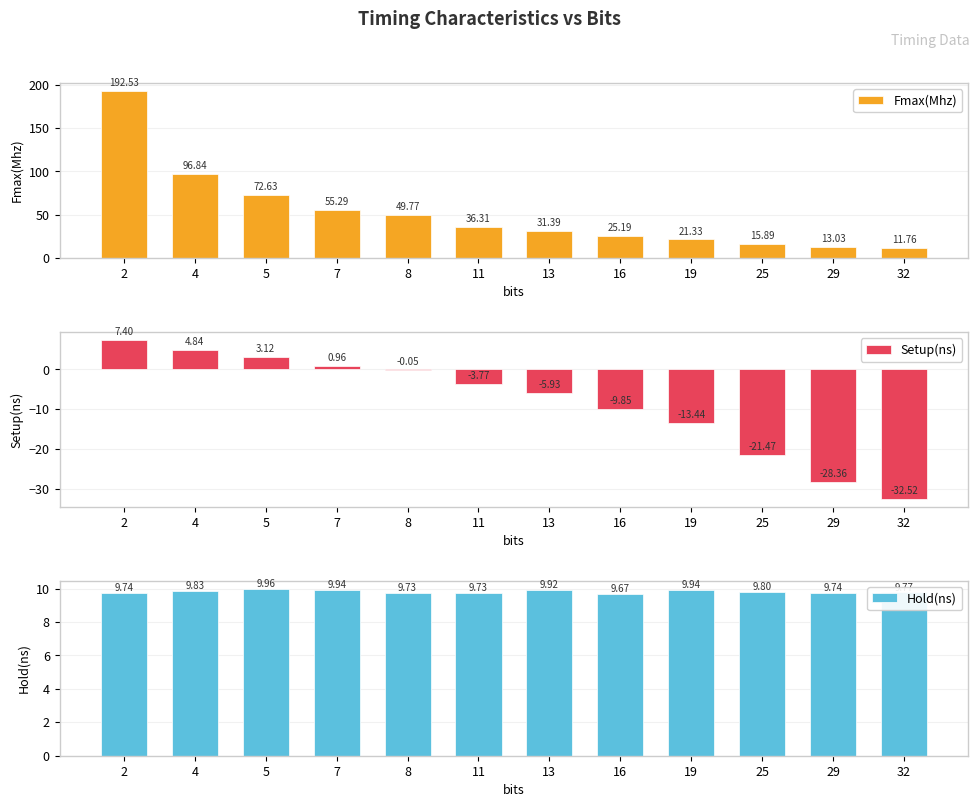

List the series in order of their peak value, lowest first.

Setup(ns), Hold(ns), Fmax(Mhz)